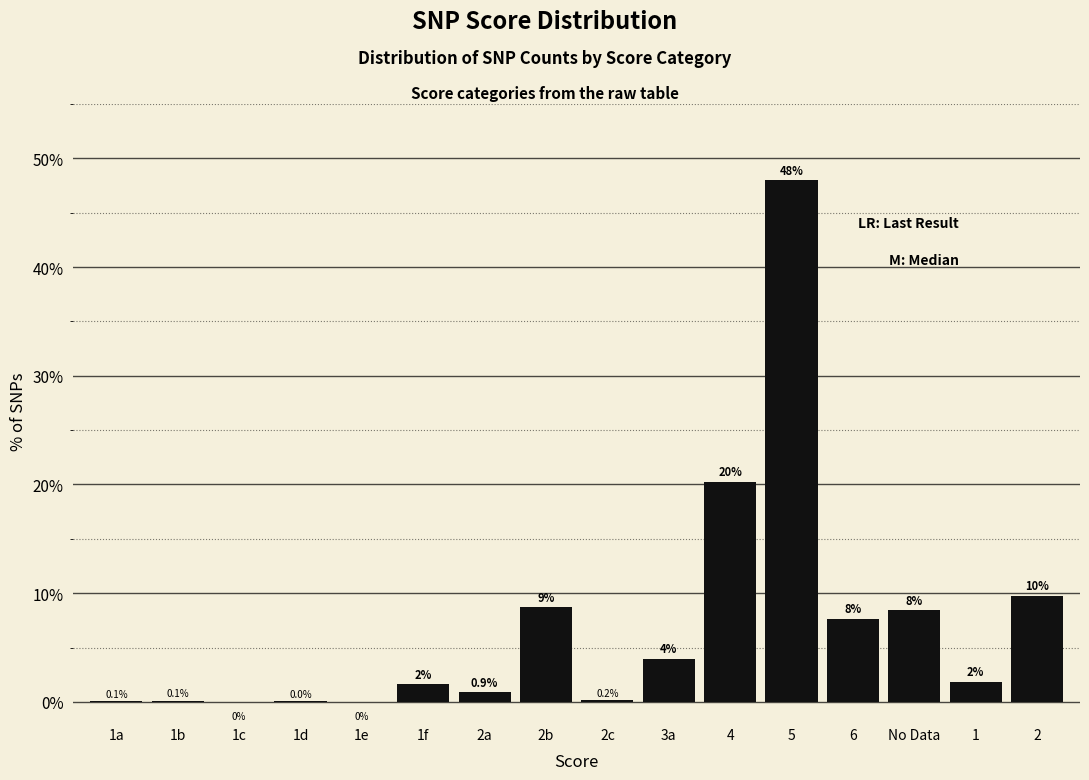

What is the maximum value shown in the chart?

48.0